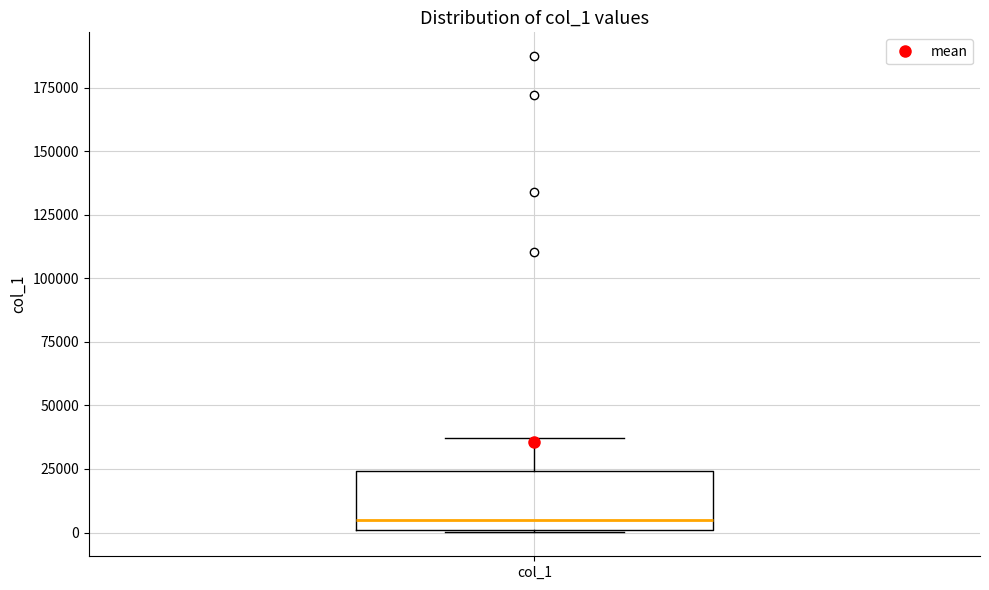

Read this box plot against the y-axis: the position of the median line, the range covered by the box, and the ends of both whiskers. The values are not printed on the chart, so give them approximately, as read against the axis.

median 5000, box 0 to 25000, whiskers 0 to 35000